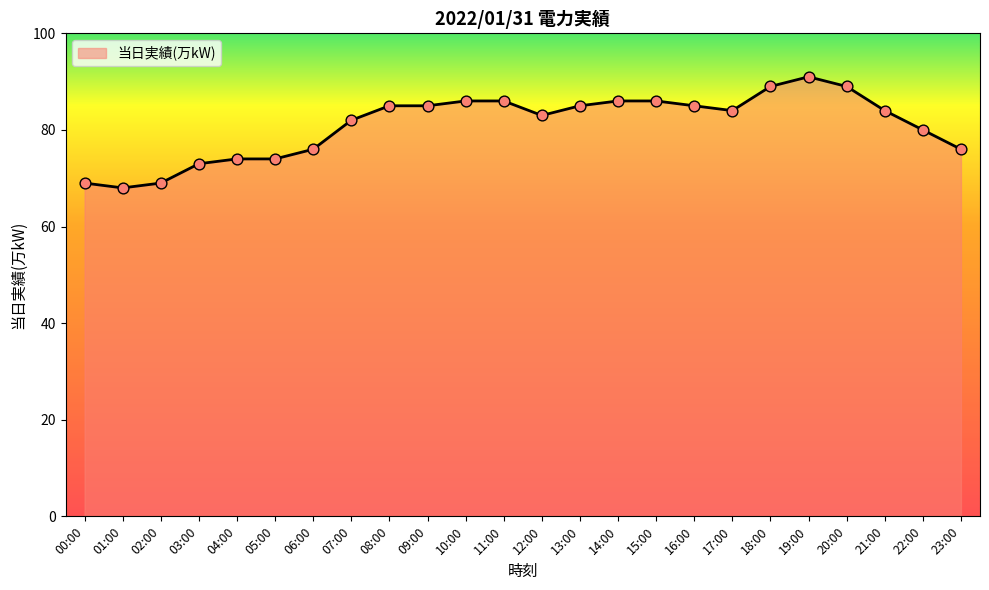

Between 03:00 and 08:00, which is larger?

08:00